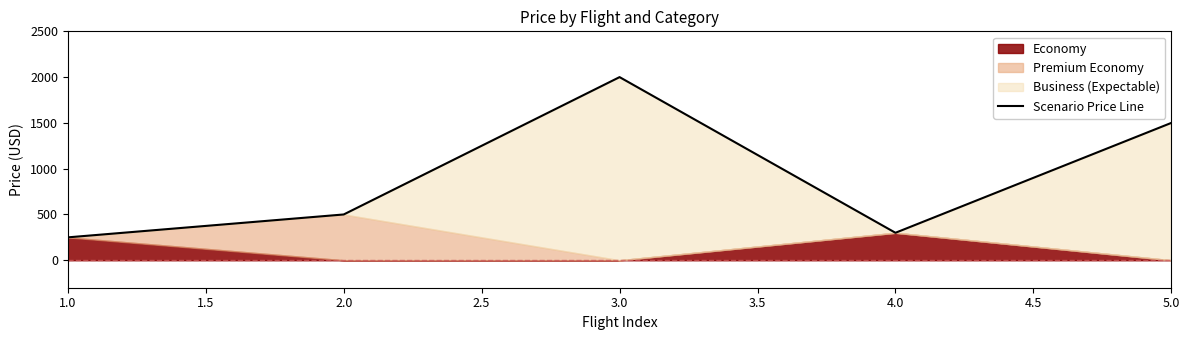

The value of Scenario Price Line at 2.0 is 500. True or false?

True